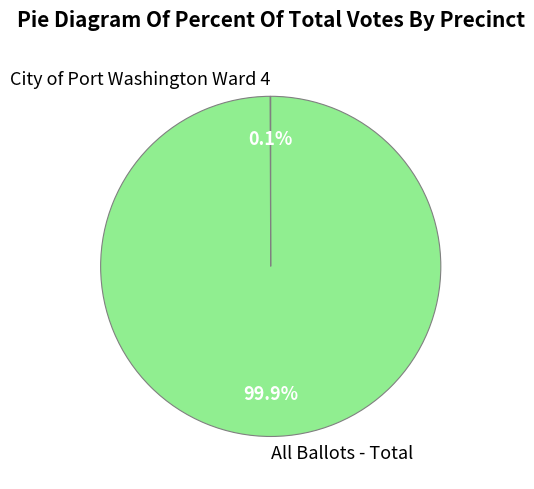

The All Ballots - Total slice represents 100% of the pie. True or false?

True